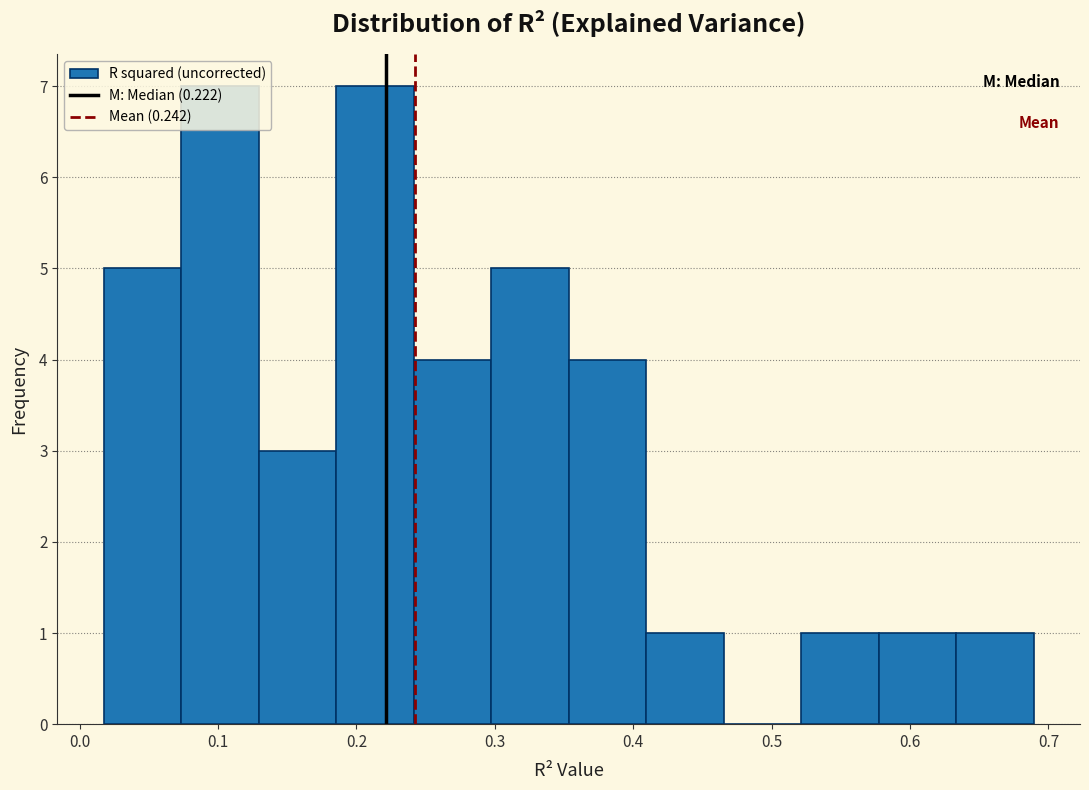

What is the height of the bar covering 0.02 to 0.07 on the x-axis? Neither the bar edges nor the heights are printed on the chart, so give them approximately, as read against the axes.

5